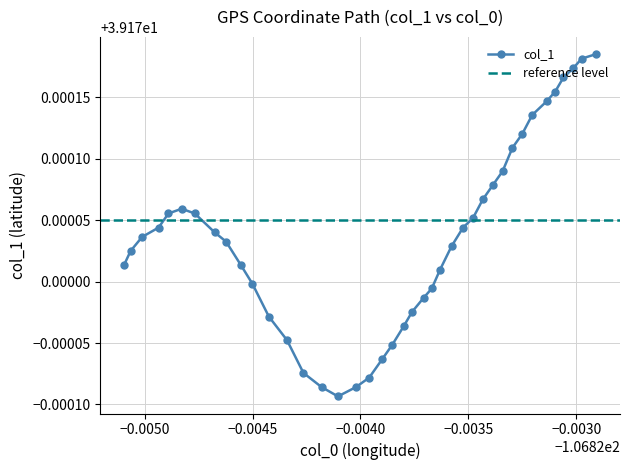

How many col_1 values are between 39 and 40?

40